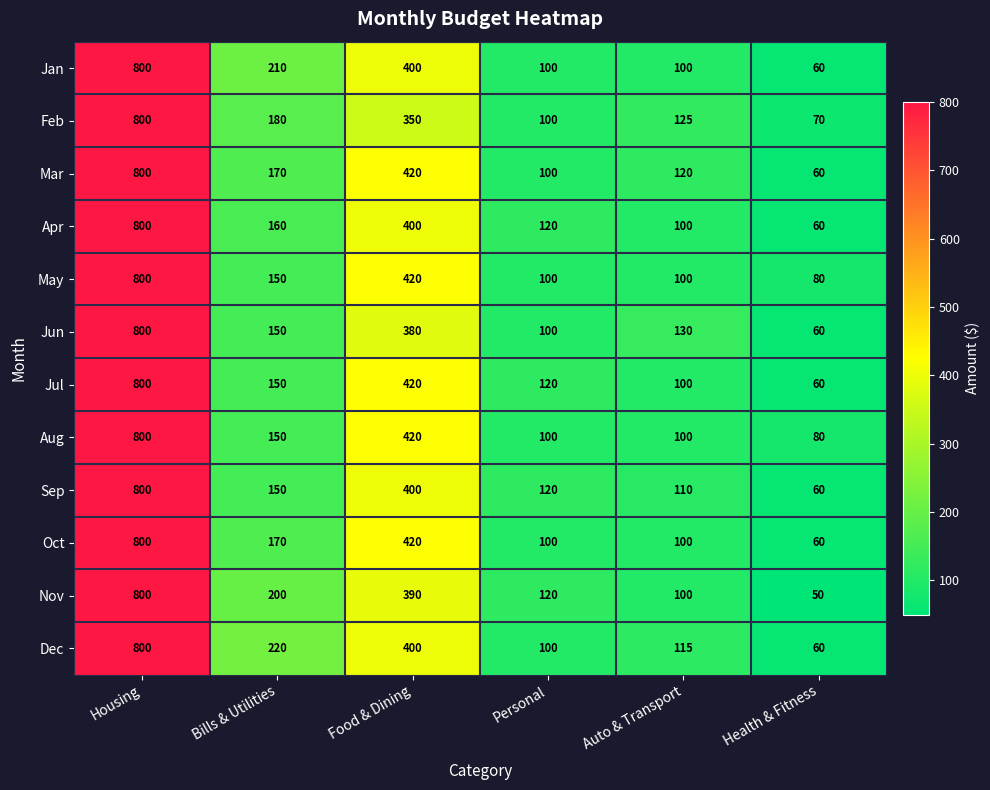

The Sep series shows 800 at Housing. True or false?

True